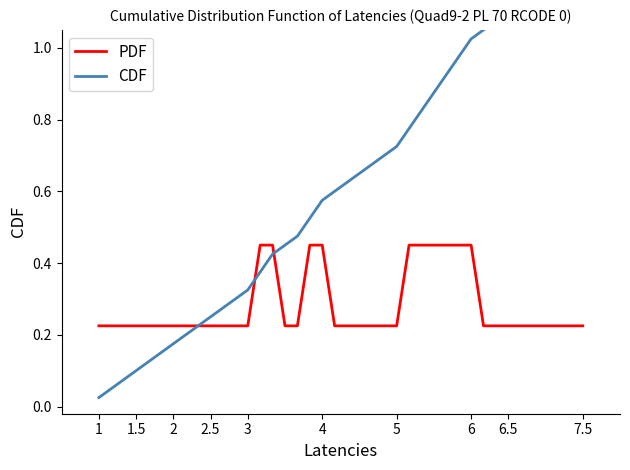

At how many categories does at least one series exceed 0?

40